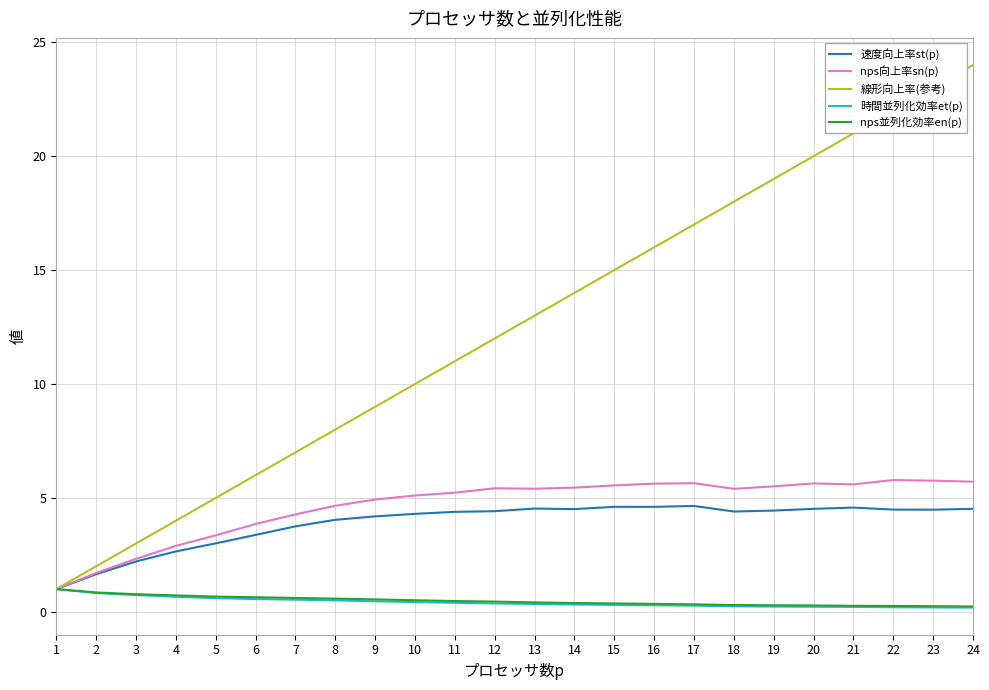

Which series changed the most between 15 and 17?

線形向上率(参考)